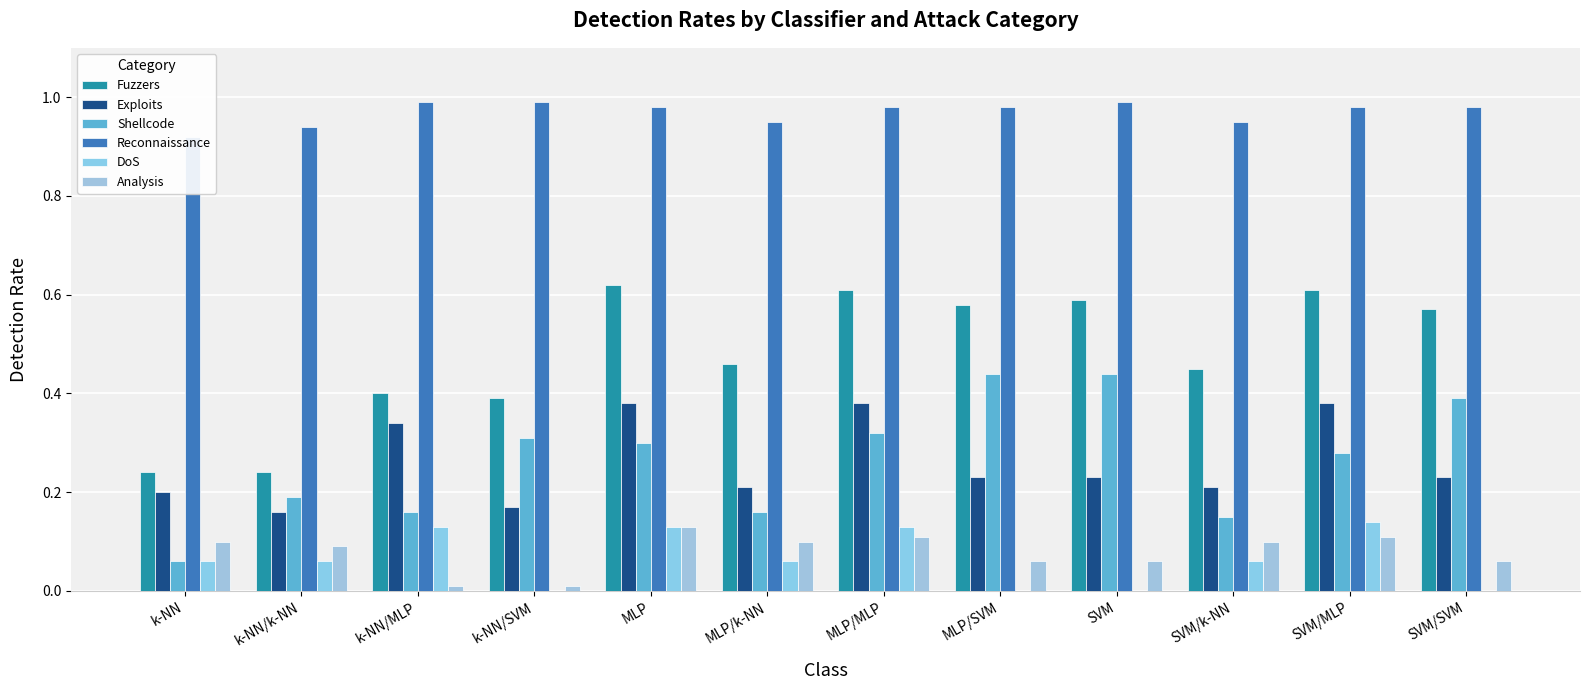

Where is DoS nearest to the value 0?

k-NN/SVM